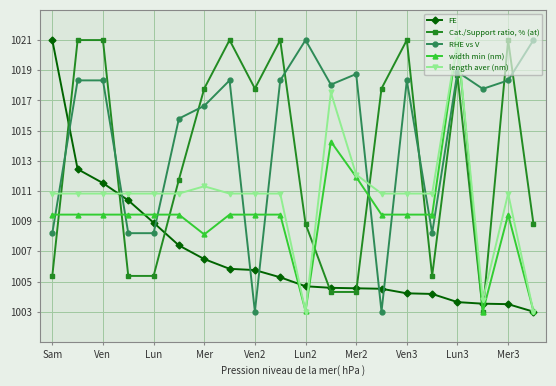

At how many categories does at least one series exceed 1015?

17